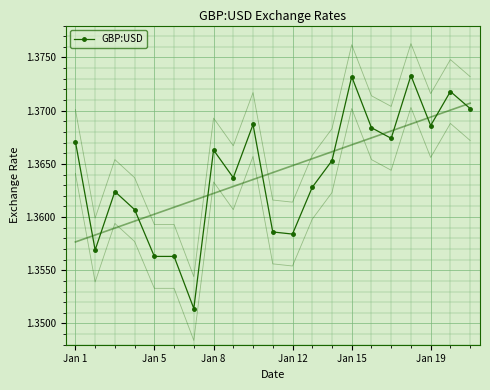

True or false: GBP:USD has more than 2 interior local peaks.

True